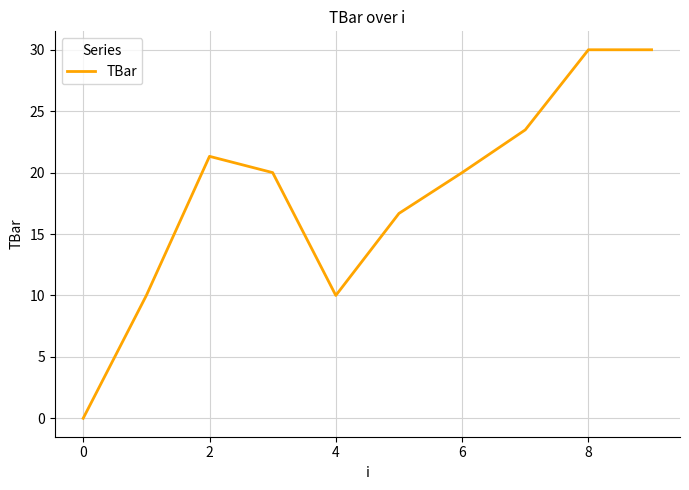

What is the maximum value shown in the chart?

30.0